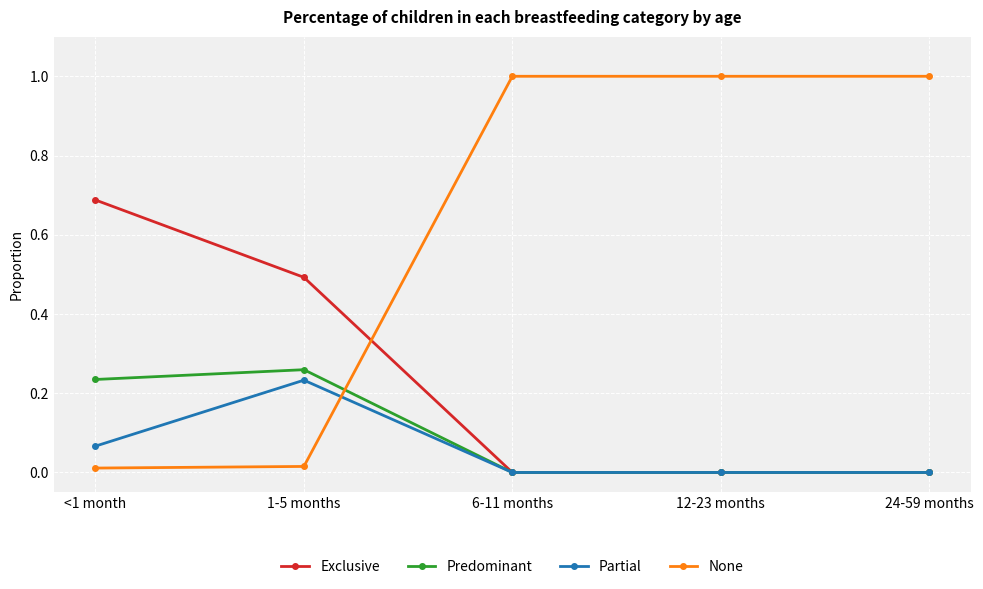

What are all the series names shown in the legend?

Exclusive, Predominant, Partial, None